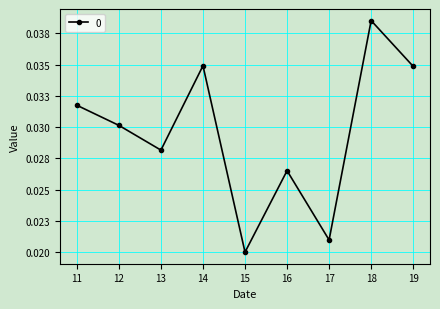

Does the chart have visible grid lines?

Yes